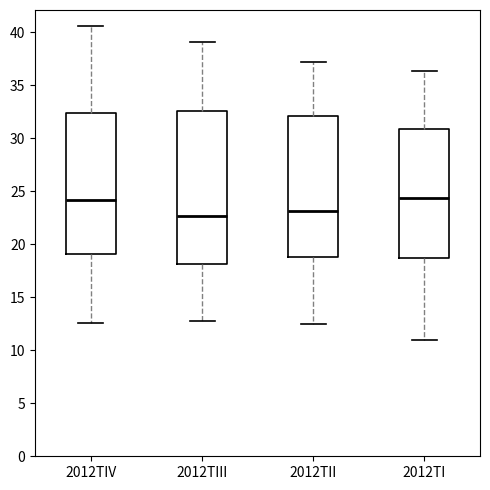

Reading left to right, read every box against the y-axis: the position of its median line, the range the box covers, and the ends of its whiskers. The values are not printed on the chart, so give them approximately, as read against the axis.

2012TIV: median 24.0, box 19.0 to 32.5, whiskers 12.5 to 40.5
2012TIII: median 22.5, box 18.0 to 32.5, whiskers 13.0 to 39.0
2012TII: median 23.0, box 19.0 to 32.0, whiskers 12.5 to 37.0
2012TI: median 24.5, box 18.5 to 31.0, whiskers 11.0 to 36.5